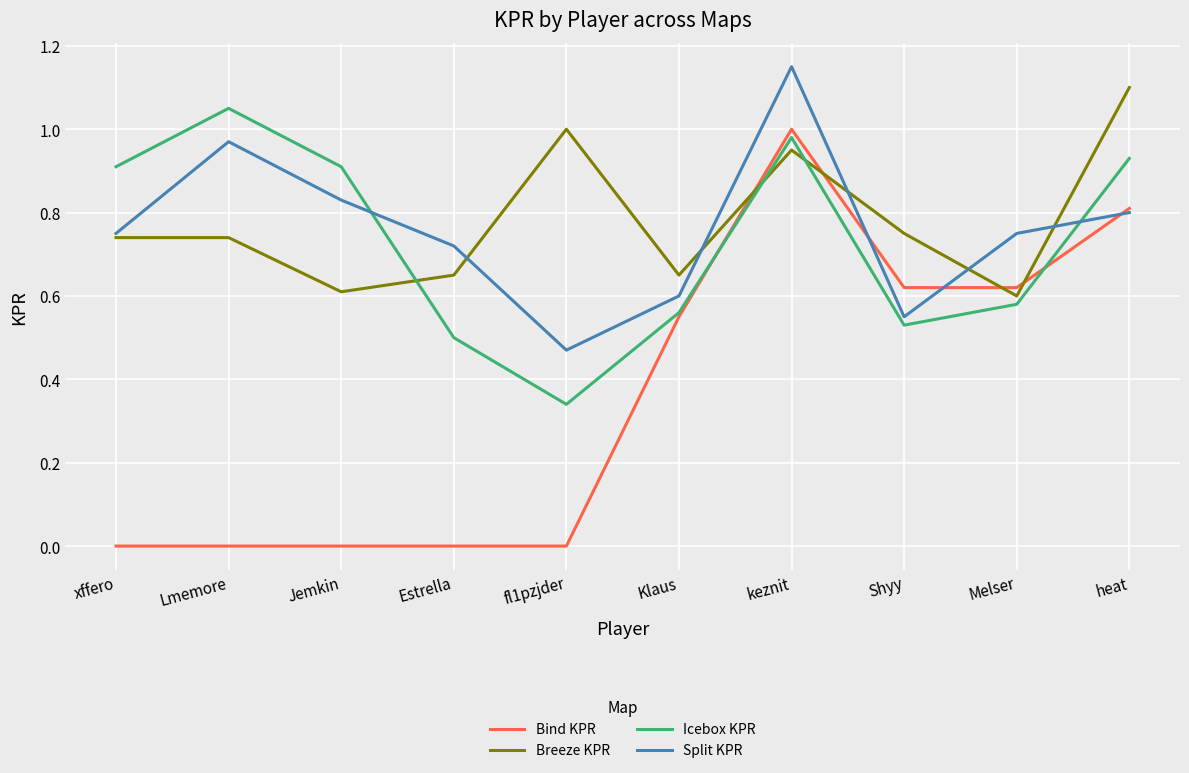

What position from the left is Lmemore?

2